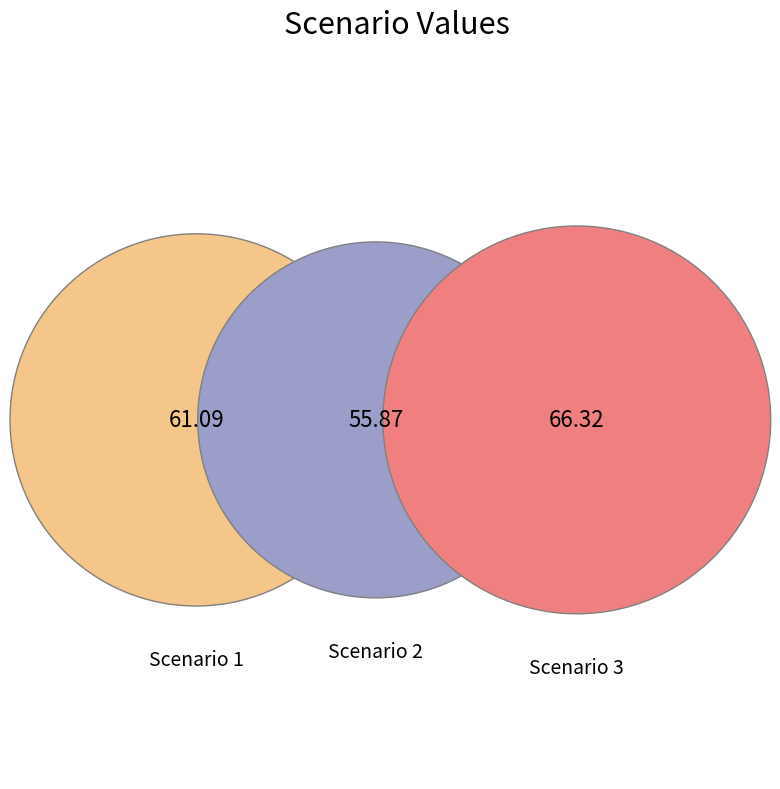

To the nearest percent, what percentage of the pie is Scenario 2?

30%